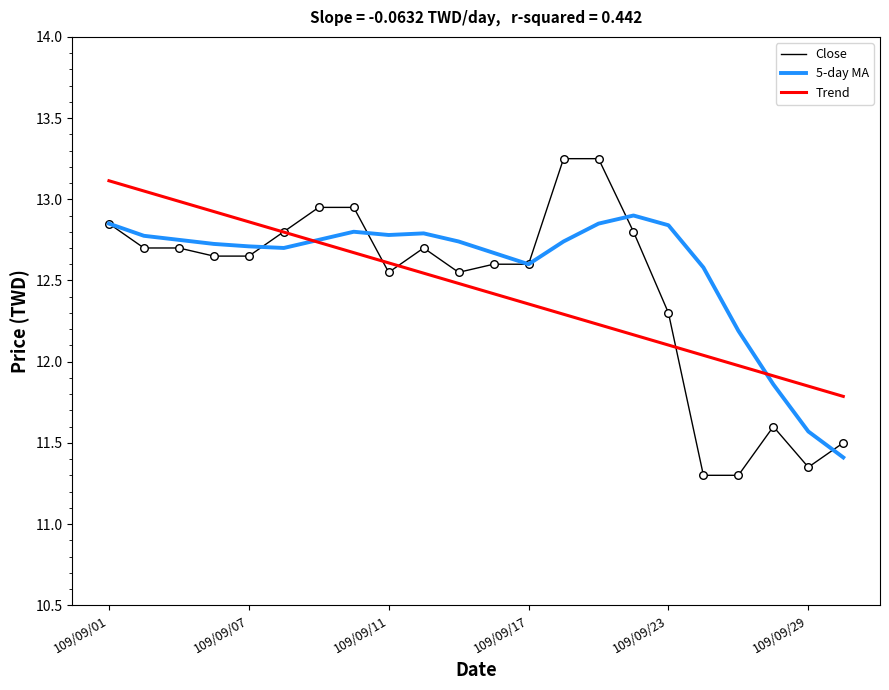

Which series has the largest range (max minus min)?

Close